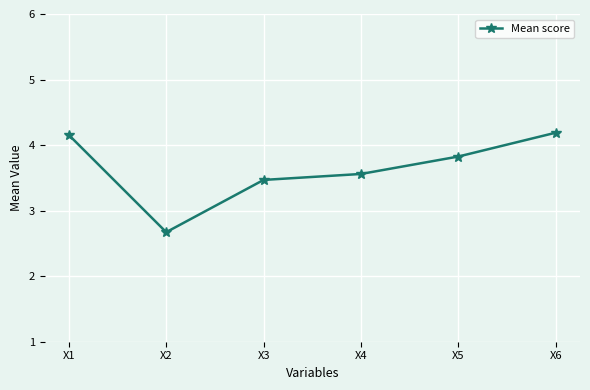

What is the ratio of the value at X1 to the value at X5?

1.1